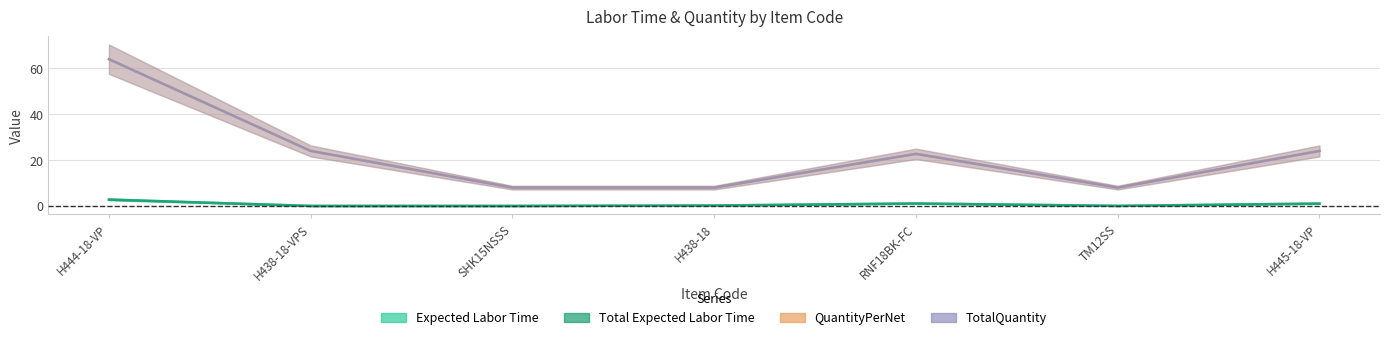

The QuantityPerNet series shows 8.0 at SHK15NSSS. True or false?

True